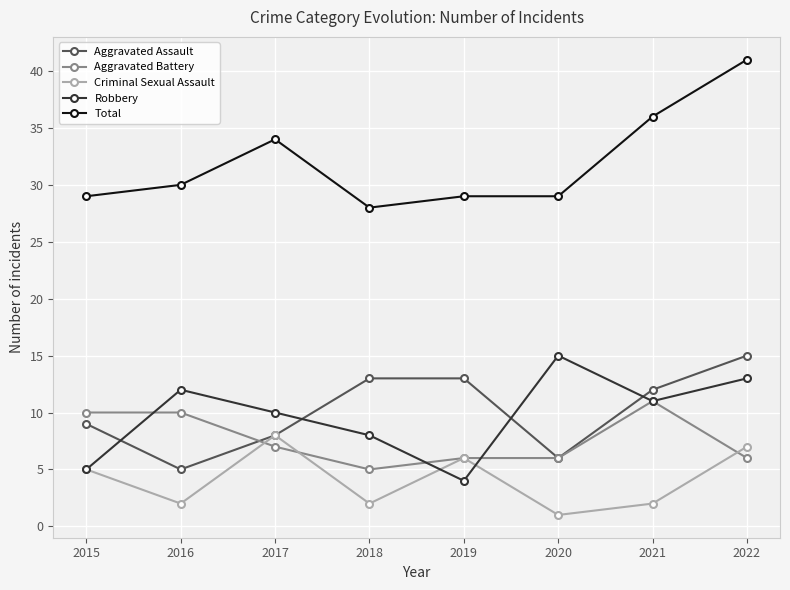

What is the value of the Aggravated Assault point at the 4th from the left?

13